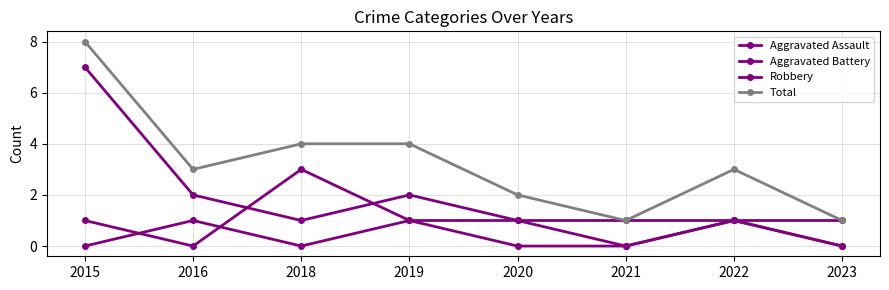

Does the chart display data point markers on the line(s)?

Yes